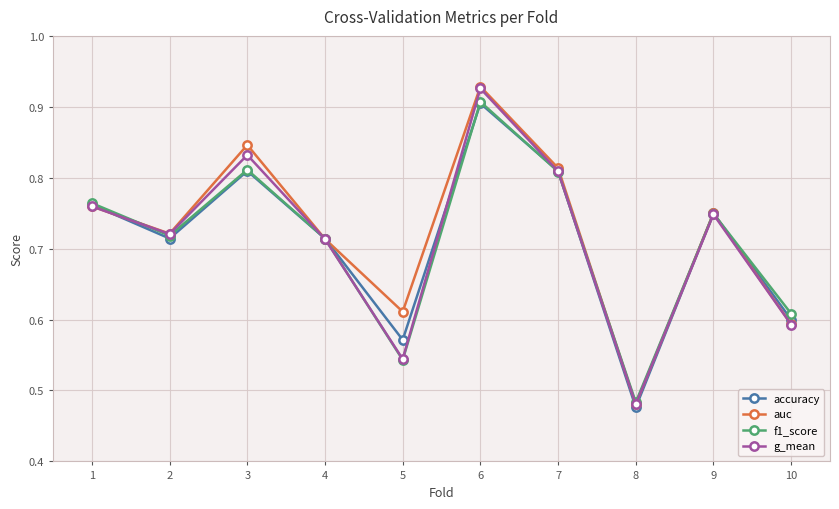

Which series has the largest range (max minus min)?

auc